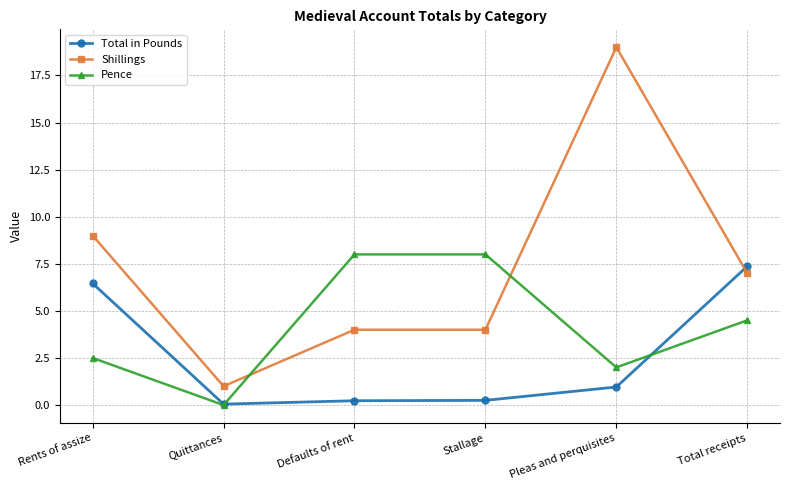

At which label is Pence closest to 4?

Total receipts